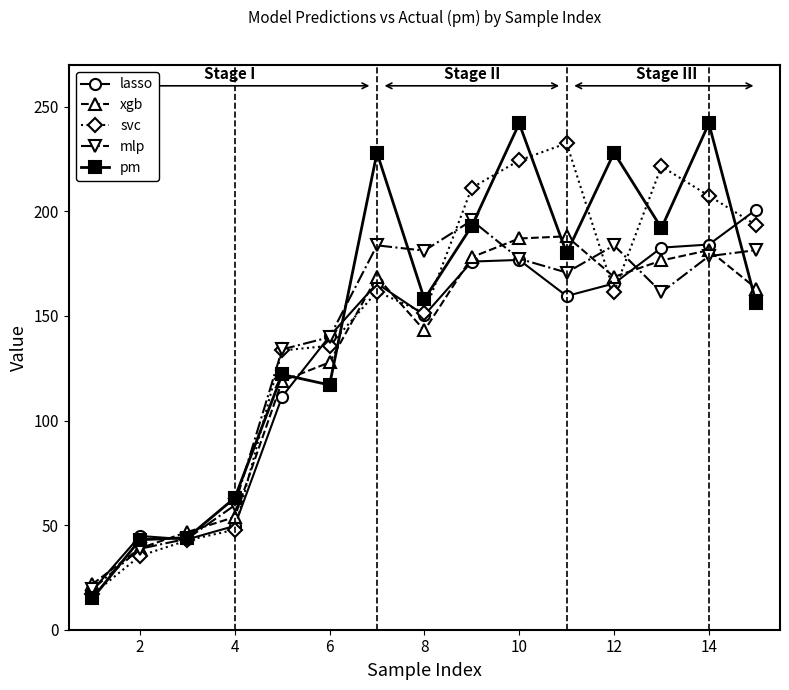

How many data points does each series have?

15